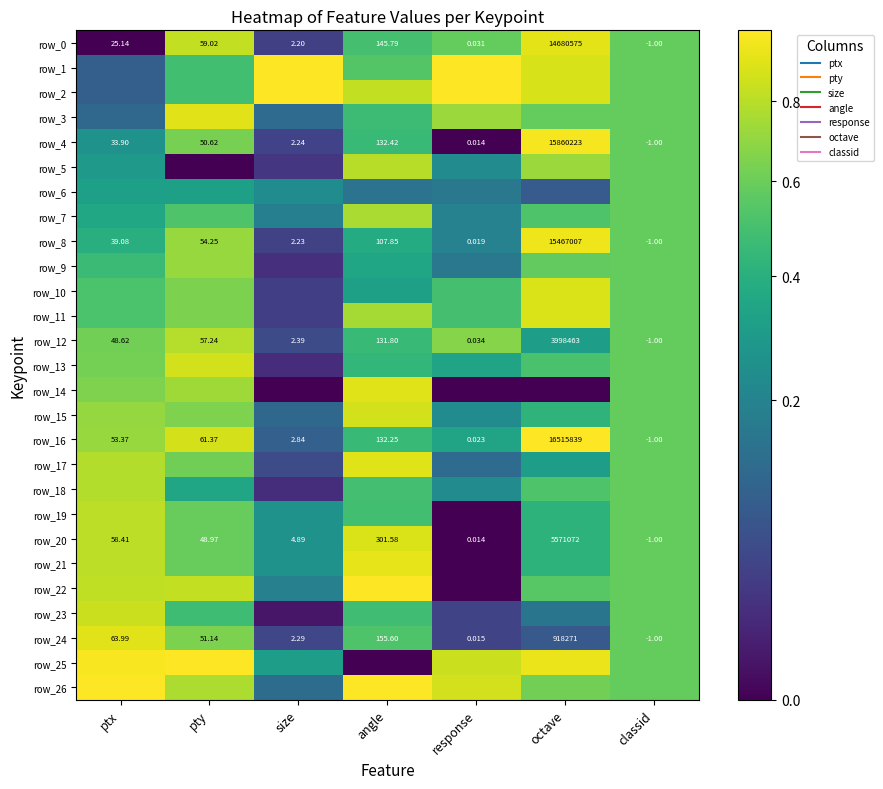

Reading left to right, extract all data points from this chart.

row_0: 0.0	0.8	0.0	0.5	0.6	0.9	0.6
row_1: 0.1	0.5	1.0	0.5	1.0	0.9	0.6
row_2: 0.1	0.5	1.0	0.8	1.0	0.9	0.6
row_3: 0.1	0.9	0.1	0.5	0.7	0.6	0.6
row_4: 0.3	0.6	0.0	0.5	0.0	1.0	0.6
row_5: 0.3	0.0	0.0	0.8	0.2	0.7	0.6
row_6: 0.3	0.3	0.2	0.1	0.2	0.1	0.6
row_7: 0.4	0.5	0.2	0.8	0.2	0.5	0.6
row_8: 0.4	0.7	0.0	0.4	0.2	1.0	0.6
row_9: 0.5	0.7	0.0	0.3	0.2	0.6	0.6
row_10: 0.5	0.6	0.0	0.3	0.5	0.9	0.6
row_11: 0.5	0.6	0.0	0.8	0.5	0.9	0.6
row_12: 0.6	0.8	0.1	0.5	0.7	0.3	0.6
row_13: 0.6	0.9	0.0	0.4	0.3	0.5	0.6
row_14: 0.7	0.7	0.0	0.9	0.0	0.0	0.6
row_15: 0.7	0.7	0.1	0.9	0.2	0.4	0.6
row_16: 0.7	0.9	0.1	0.5	0.3	1.0	0.6
row_17: 0.8	0.6	0.1	0.9	0.1	0.3	0.6
row_18: 0.8	0.4	0.0	0.5	0.2	0.5	0.6
row_19: 0.8	0.6	0.3	0.5	0.0	0.4	0.6
row_20: 0.8	0.6	0.3	0.9	0.0	0.4	0.6
row_21: 0.8	0.6	0.3	0.9	0.0	0.4	0.6
row_22: 0.8	0.8	0.2	1.0	0.0	0.5	0.6
row_23: 0.8	0.5	0.0	0.5	0.0	0.2	0.6
row_24: 0.9	0.6	0.0	0.5	0.0	0.1	0.6
row_25: 1.0	1.0	0.3	0.0	0.8	0.9	0.6
row_26: 1.0	0.8	0.1	1.0	0.9	0.6	0.6